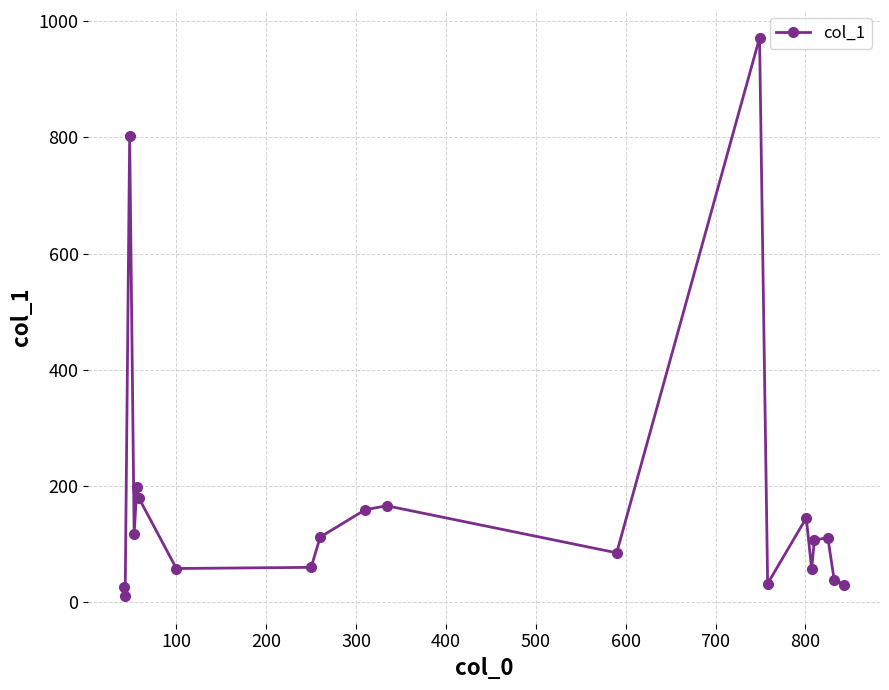

What is the average value?

173